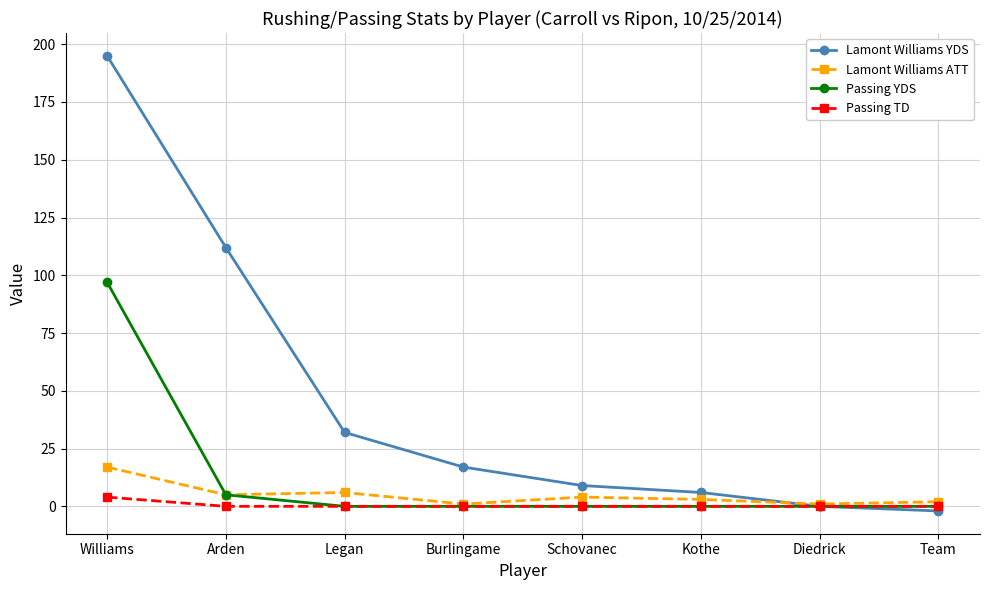

Is this an area chart (filled region under the line)?

No